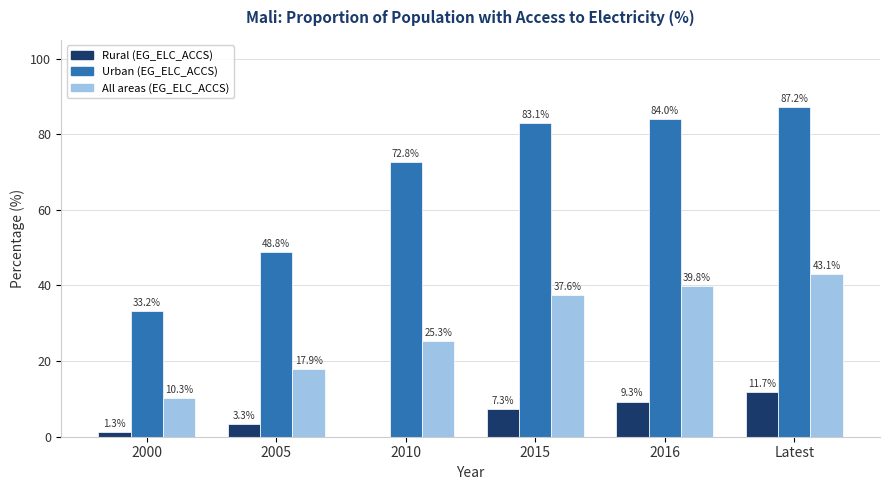

What is the average value of the Urban (EG_ELC_ACCS) series?

68.2